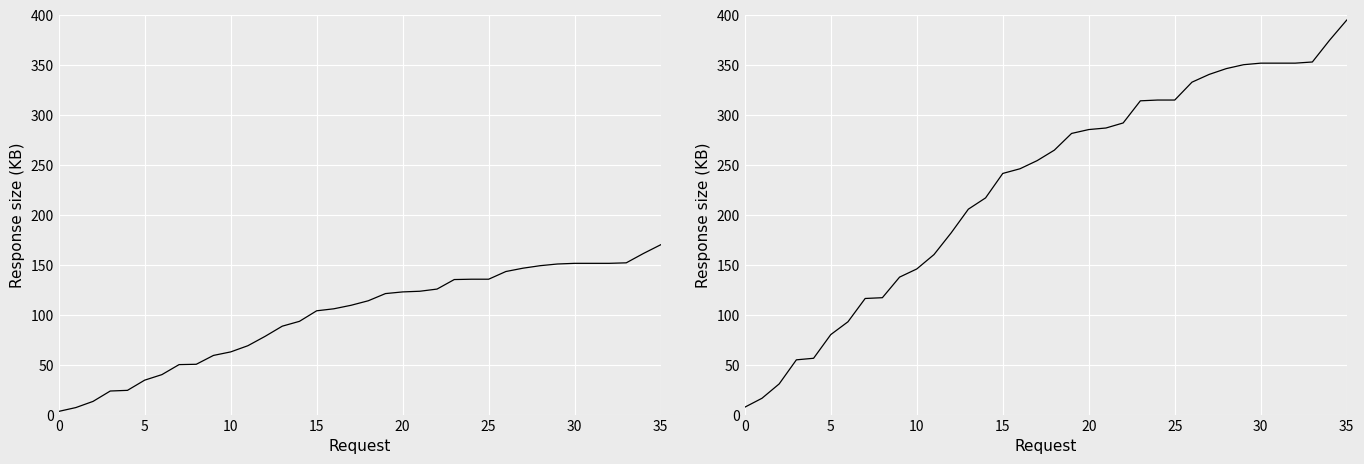

What is the total value across all series at 34?

536.1